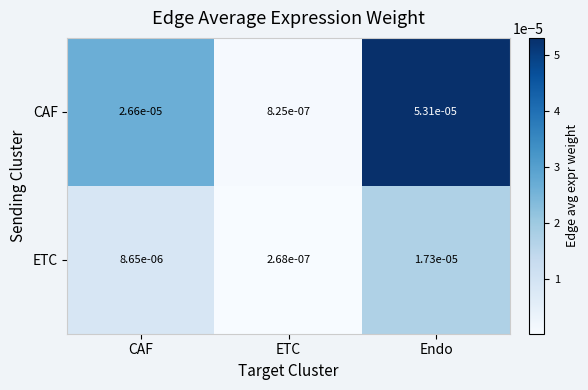

Which series has the largest range (max minus min)?

CAF